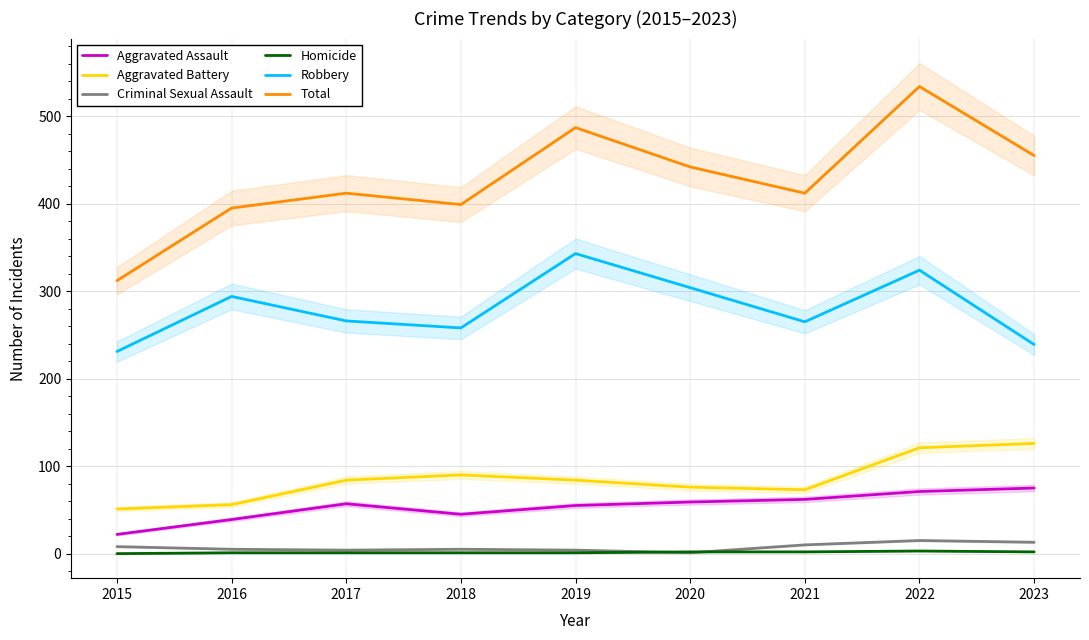

Rank the series by their maximum value, from lowest to highest.

Homicide, Criminal Sexual Assault, Aggravated Assault, Aggravated Battery, Robbery, Total